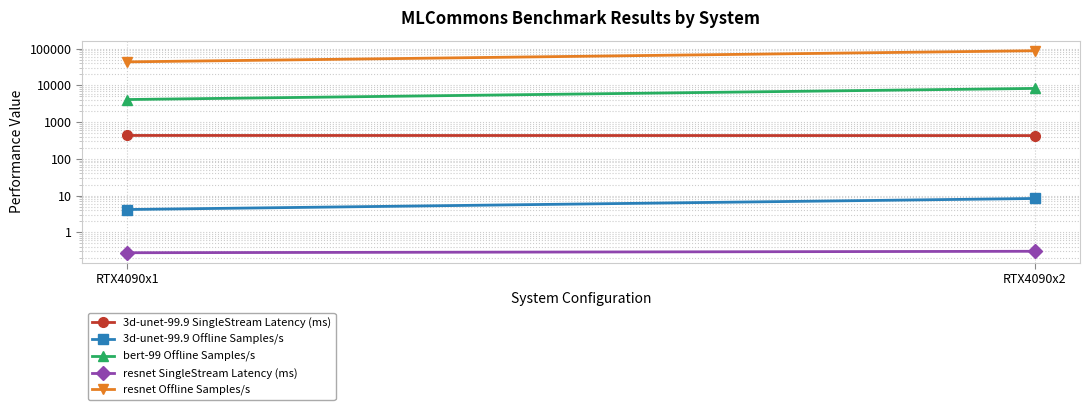

The value of resnet Offline Samples/s at RTX4090x2 is 88086.9. True or false?

True